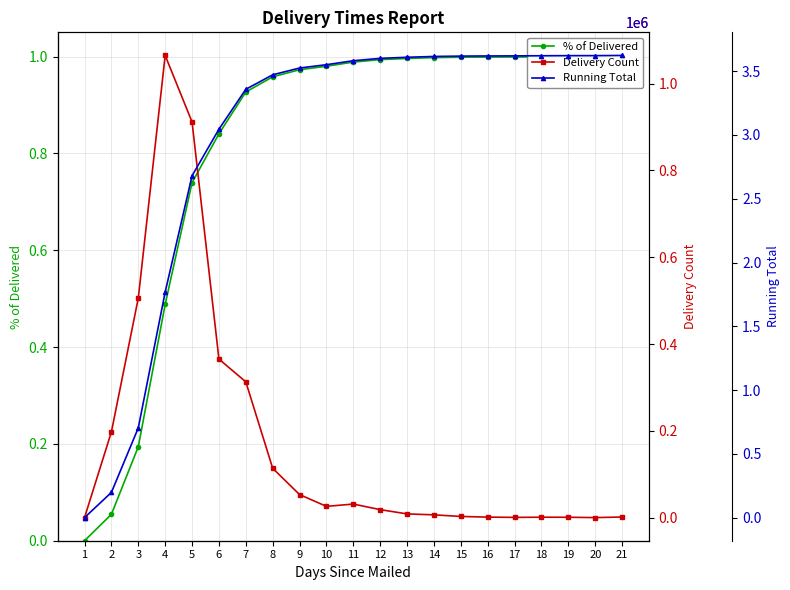

What is the total value across all series at 11?

3613565.0